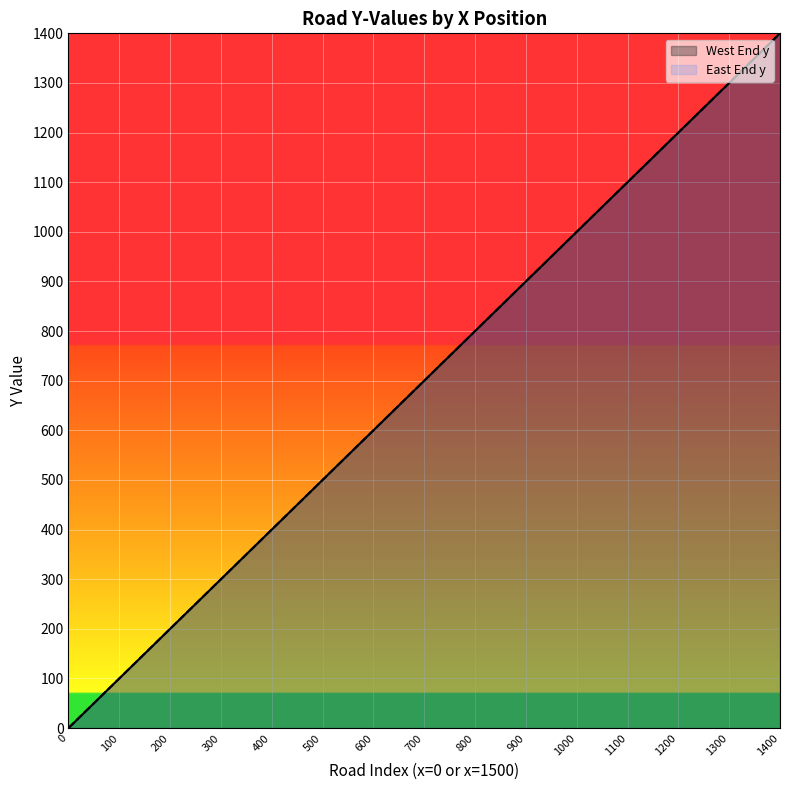

True or false: West End y and East End y cross at least once.

False